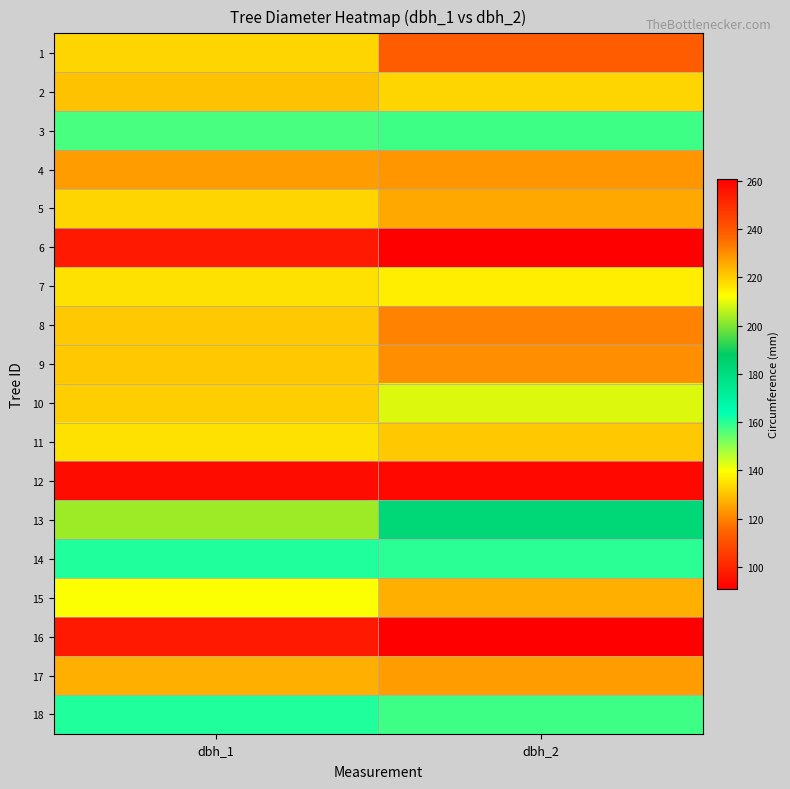

At which category does the chart reach its peak across all series?

dbh_2